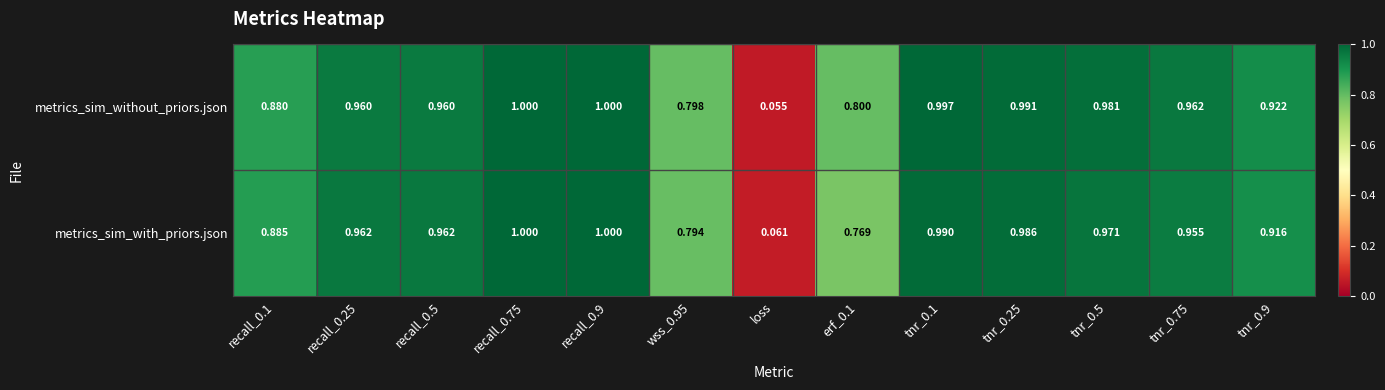

Which series has the widest spread of values?

metrics_sim_without_priors.json